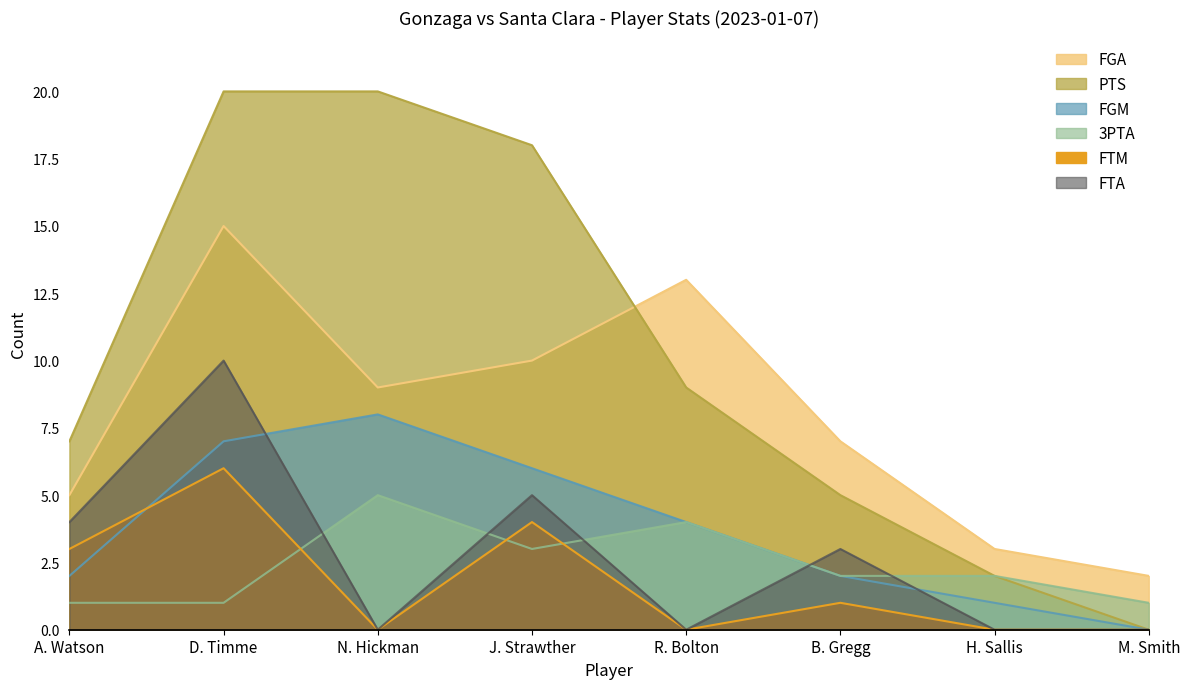

Where does the FTA series first go above 3?

A. Watson